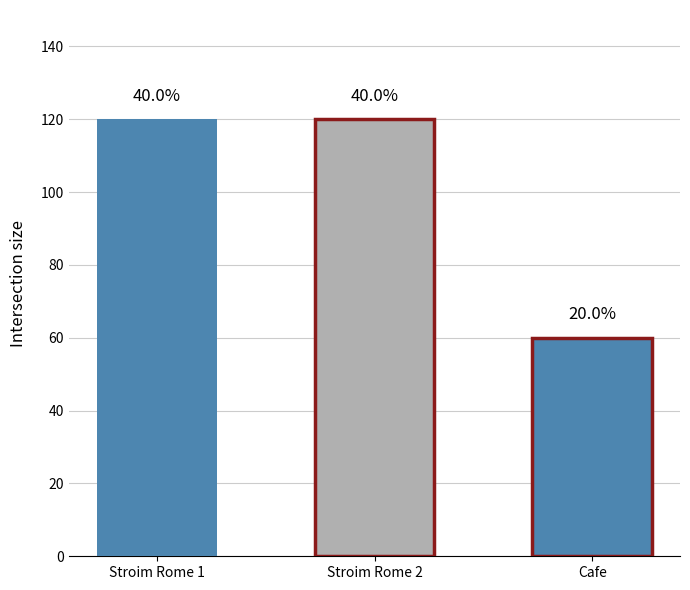

Which label corresponds to the largest value in the chart?

Stroim Rome 1